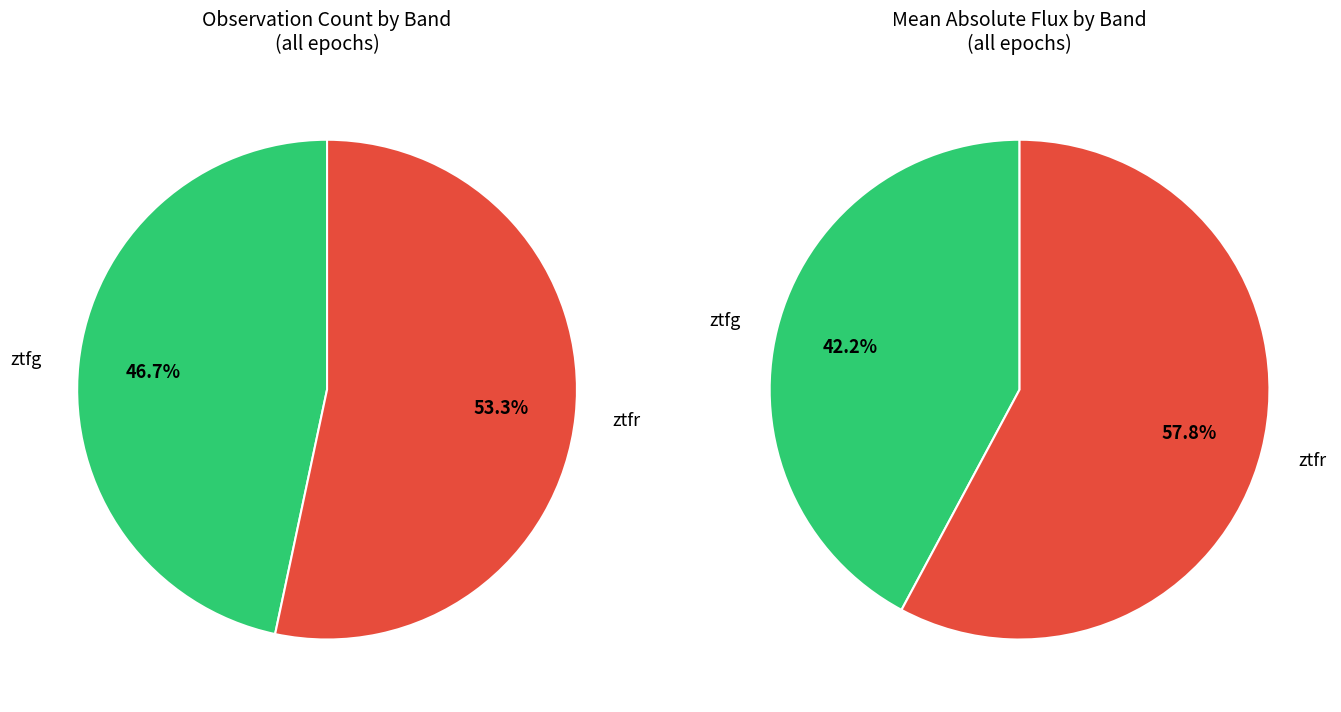

How much of the chart is everything except ztfr?

46.7%